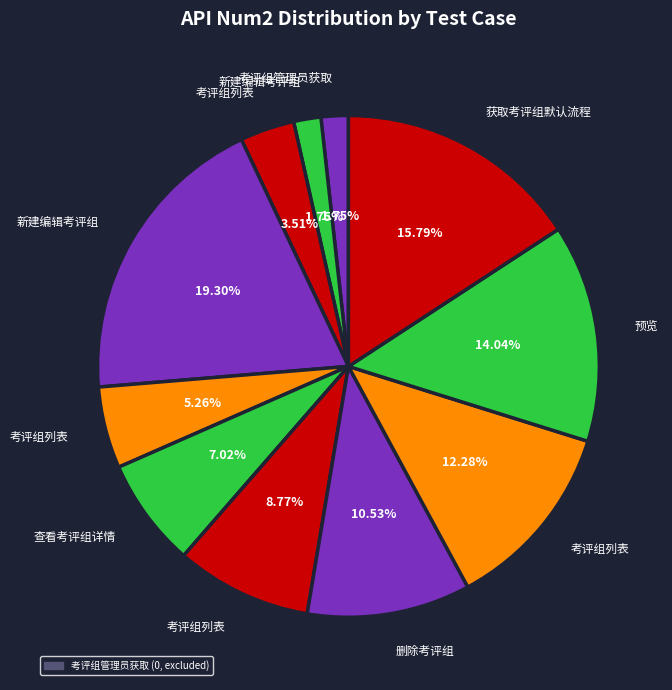

To the nearest percent, what is the average slice percentage?

8%